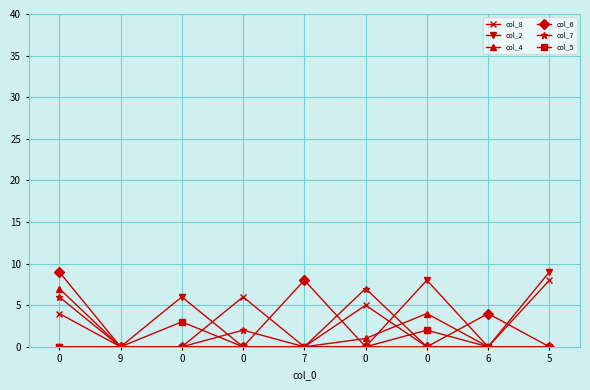

What is the sum of all col_6 values?

21